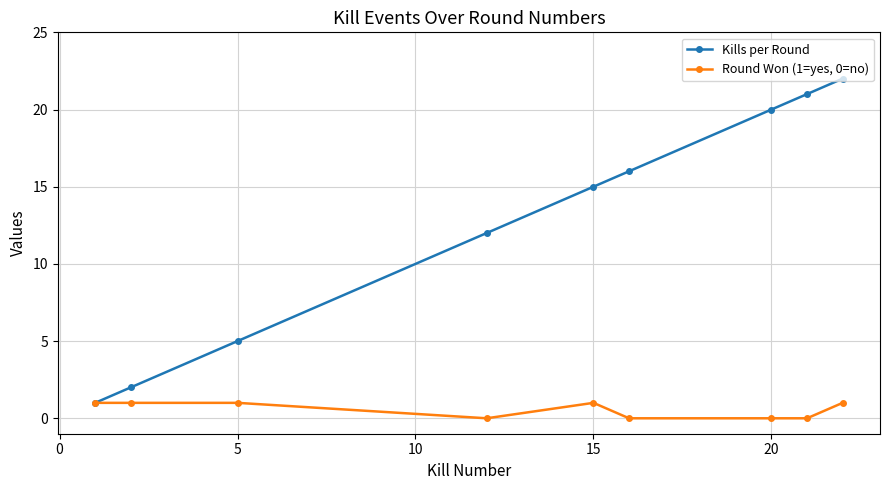

List the series in order of their overall mean, highest first.

Kills per Round, Round Won (1=yes, 0=no)